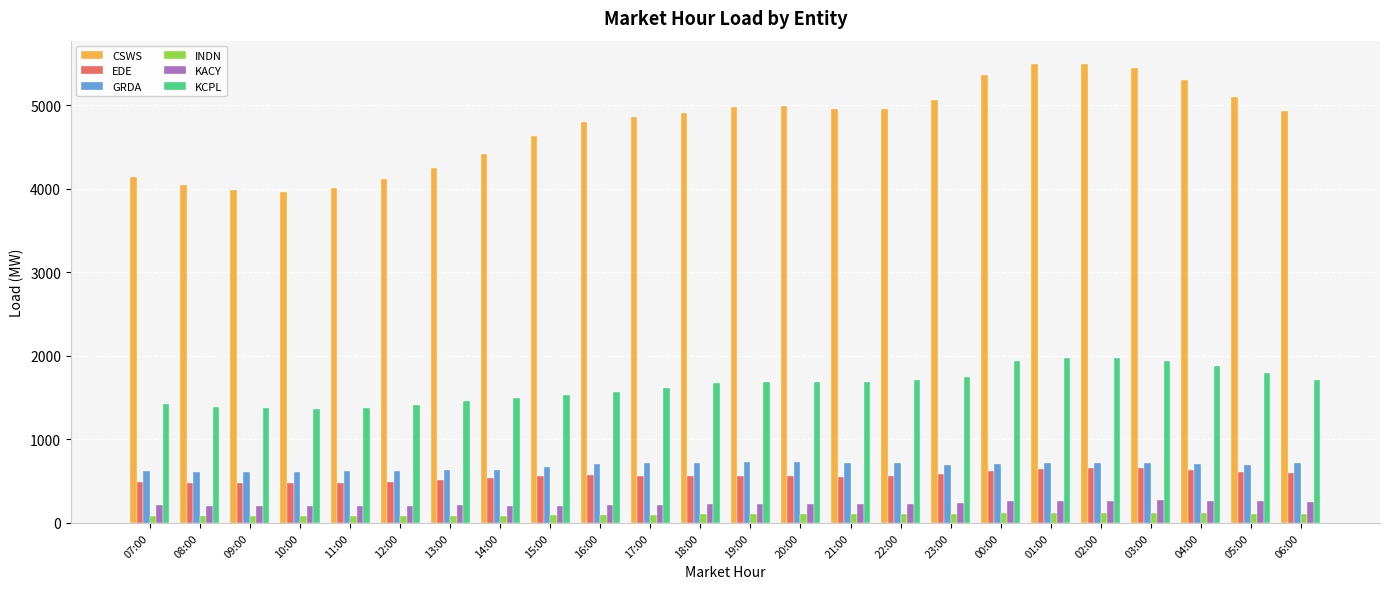

What is the maximum value shown in the chart?

5500.7